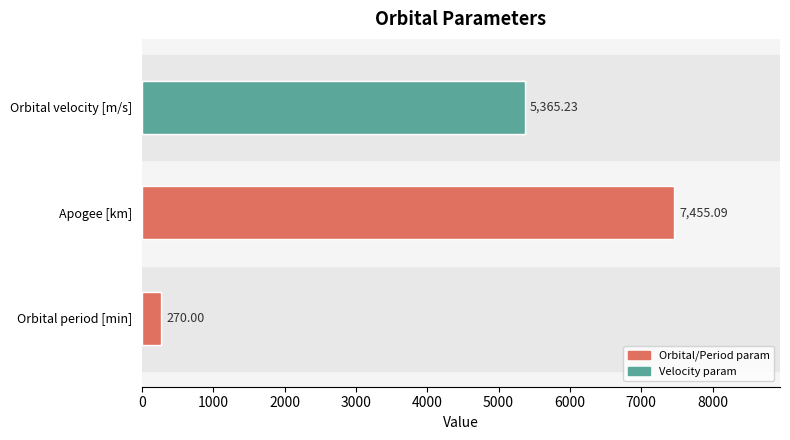

The value at Orbital period [min] is 270.0. True or false?

True